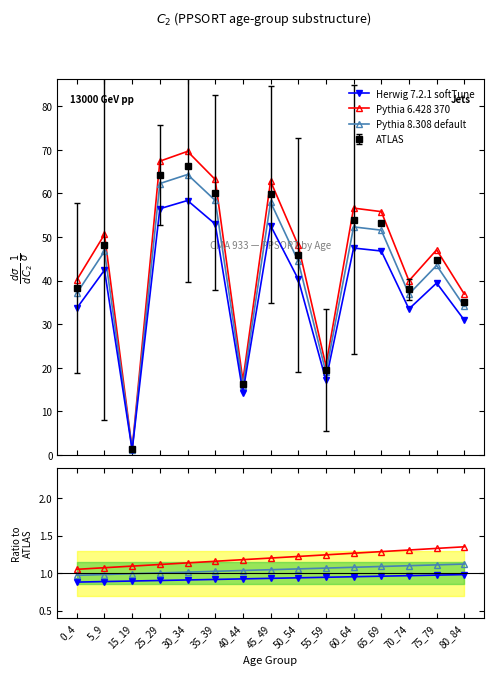

Is it true that Pythia 6.428 370 equals 0.5 at 25_29?

False